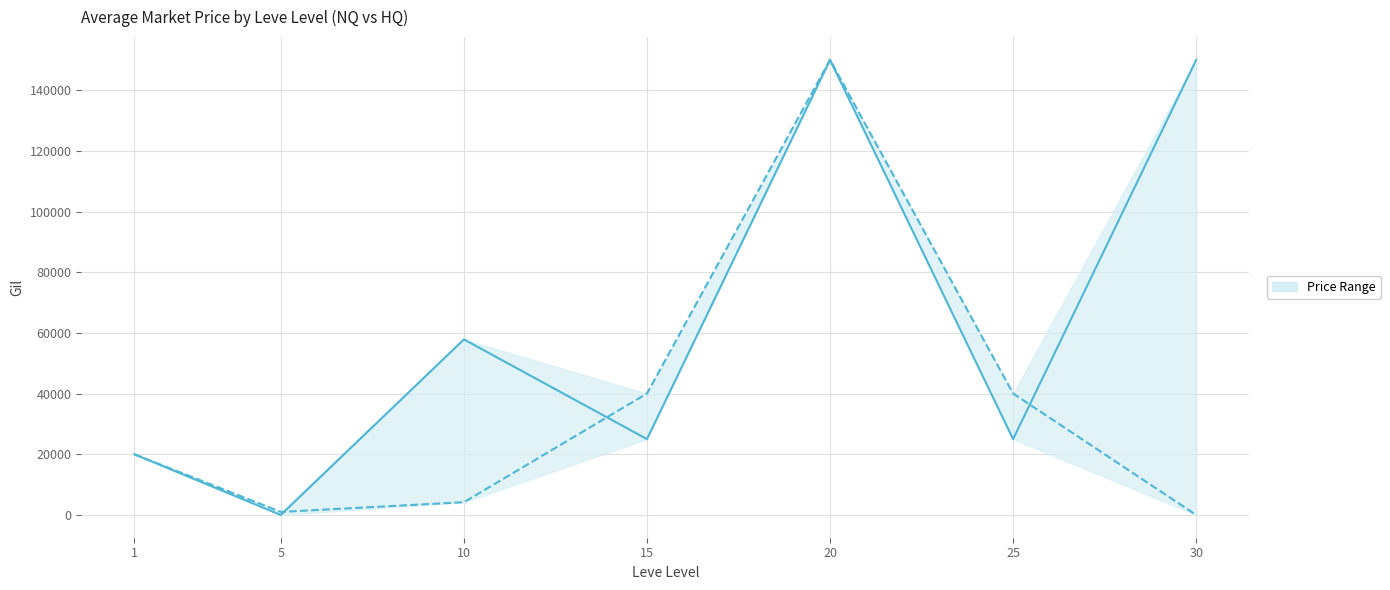

Which has a higher value, 15 or 20?

20